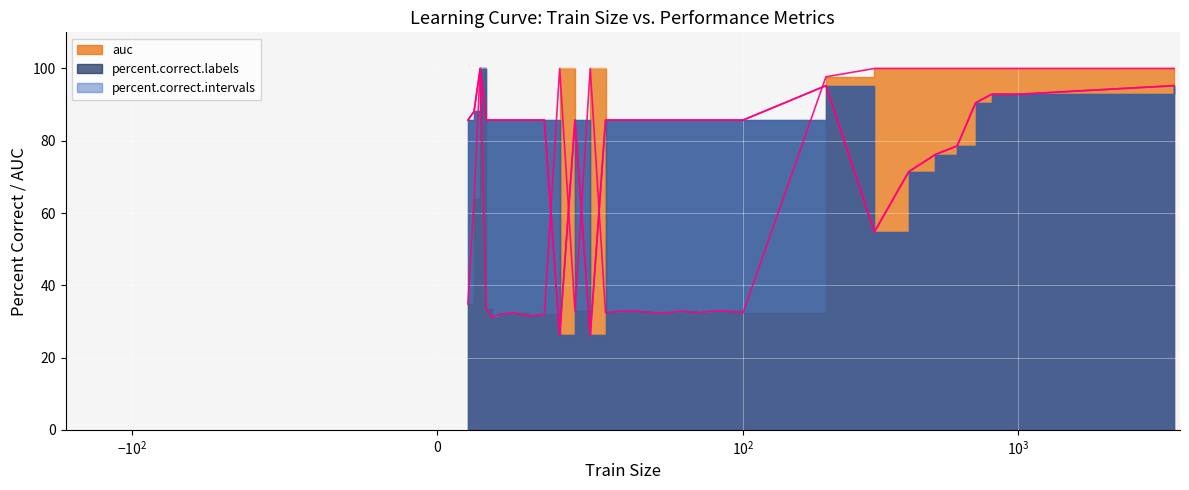

What is the maximum value for percent.correct.labels?

100.0